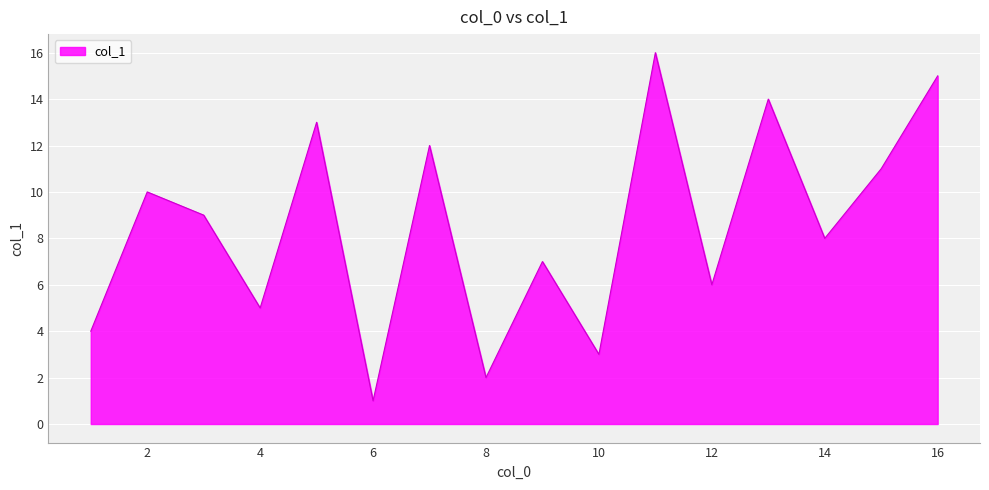

What is the maximum value shown in the chart?

16